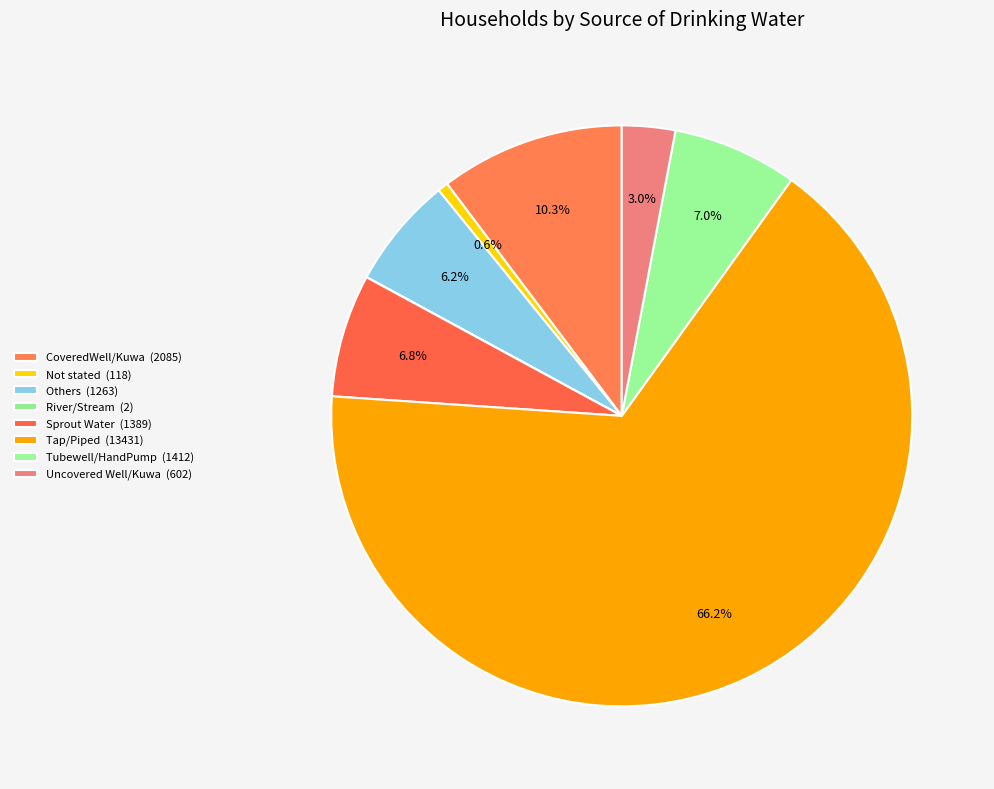

To the nearest percent, what portion does Others represent?

6%